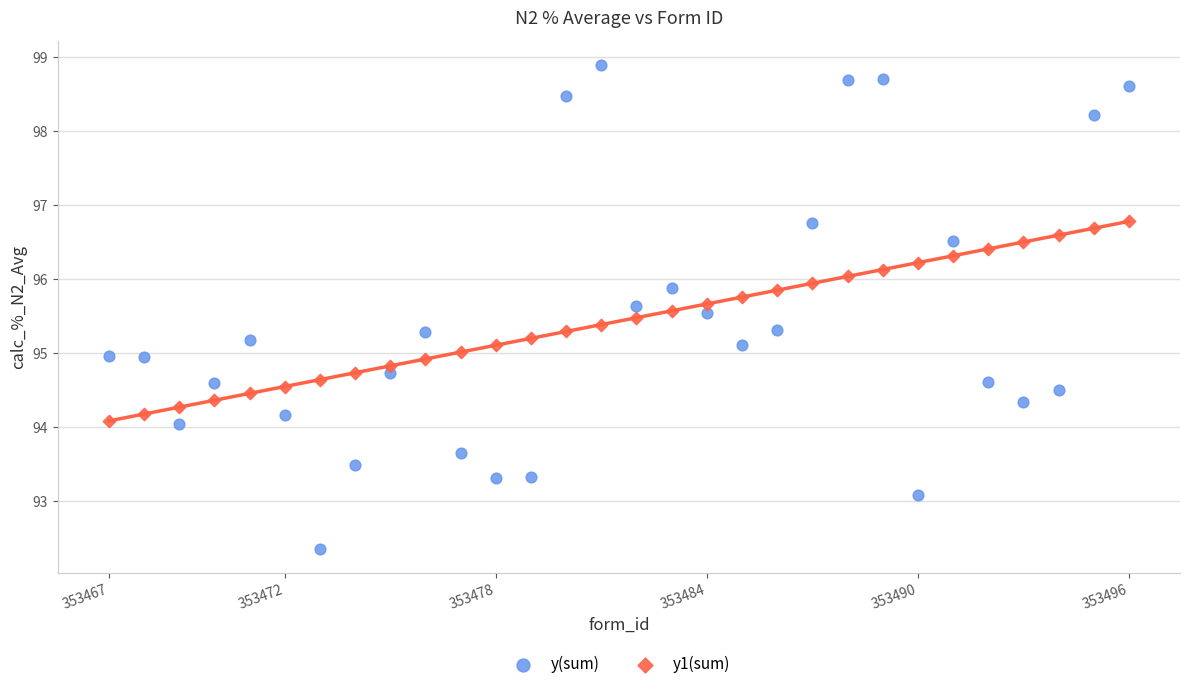

Which series contains the highest Y value?

y(sum)